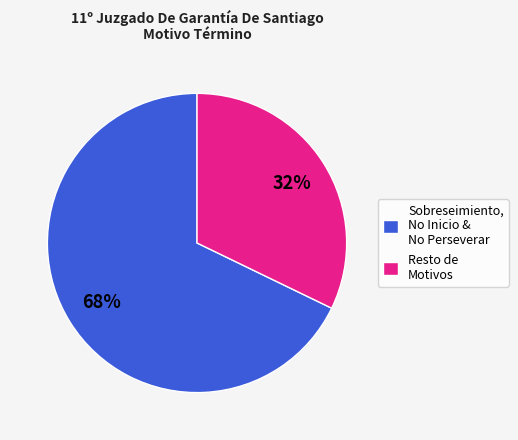

Approximately how many times larger is the value at Sobreseimiento, No Inicio & No Perseverar compared to Resto de Motivos?

2.1